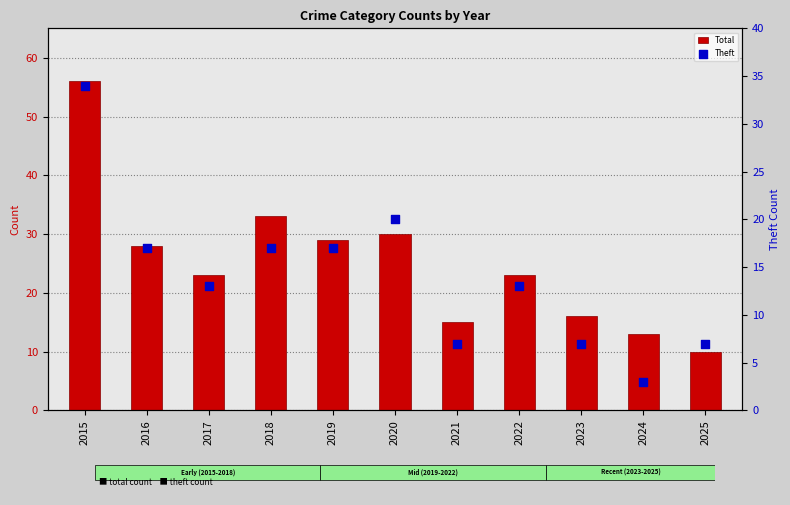

At how many categories does at least one series exceed 37?

1